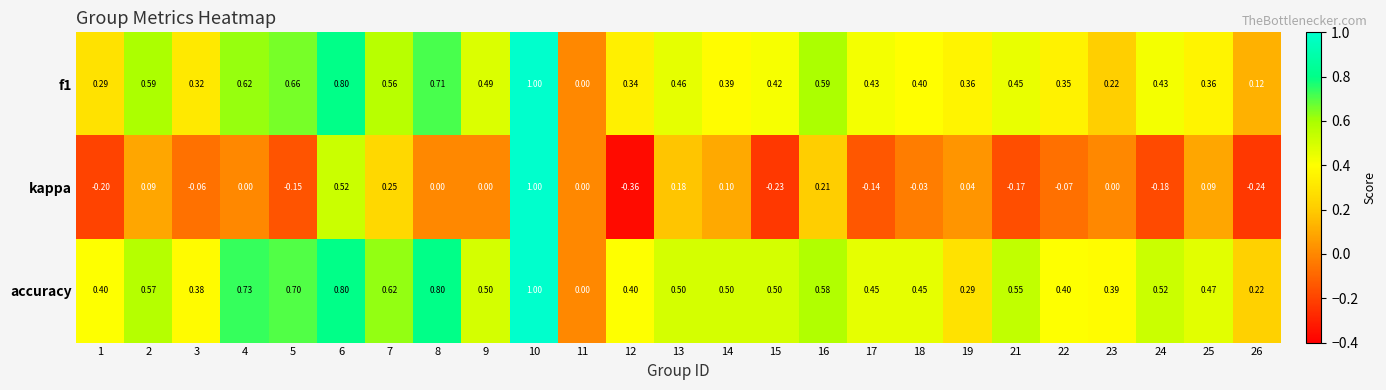

What is the total value across all series at 10?

3.0